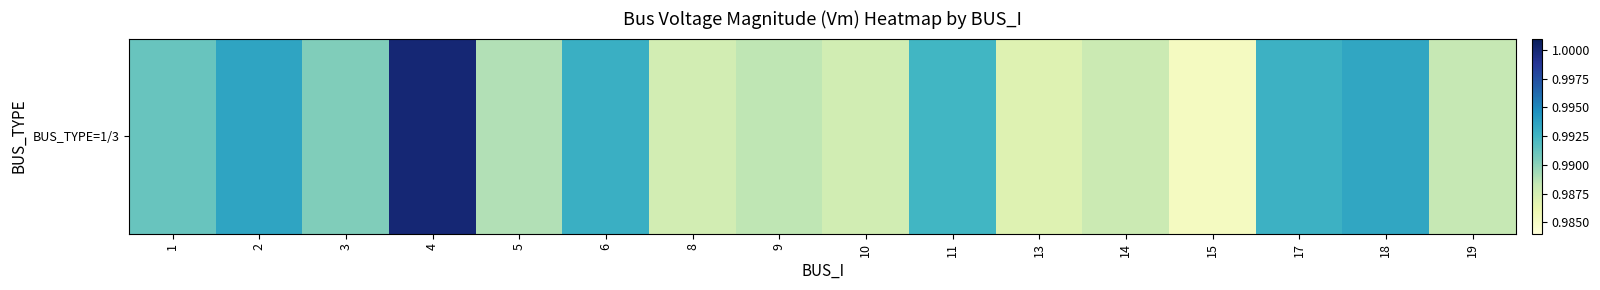

Count the values in the range 0 to 1.

16